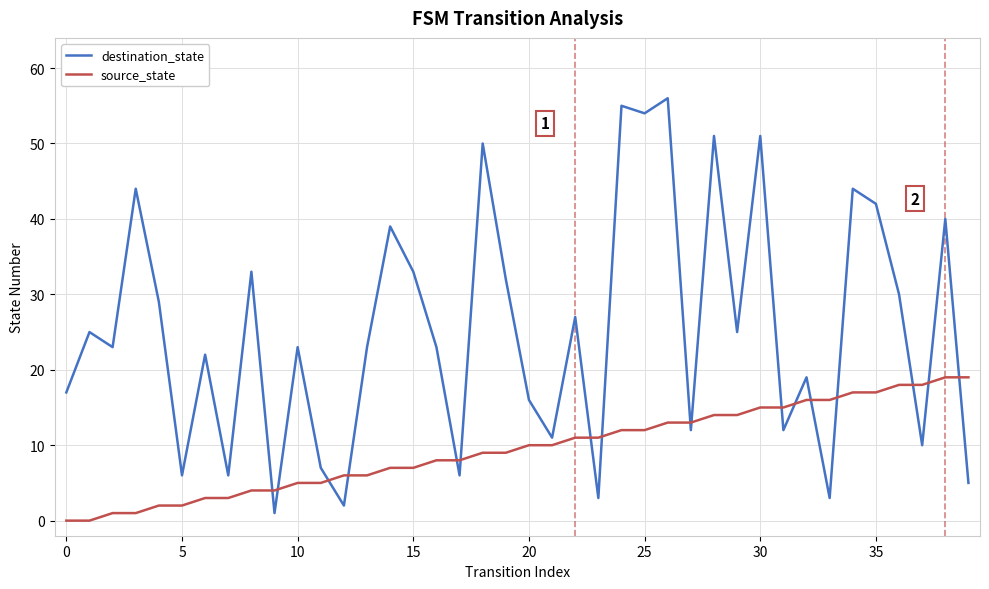

Rank the series by their average value, from highest to lowest.

destination_state, source_state